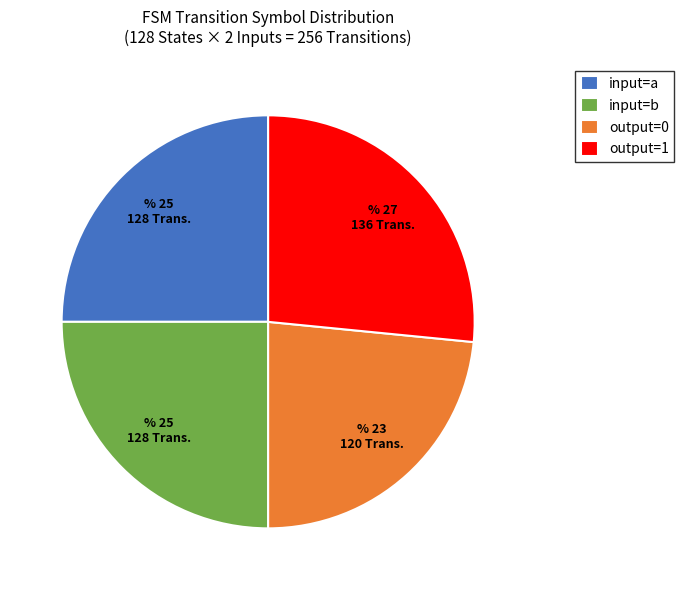

What is the largest slice in the pie chart?

output=1